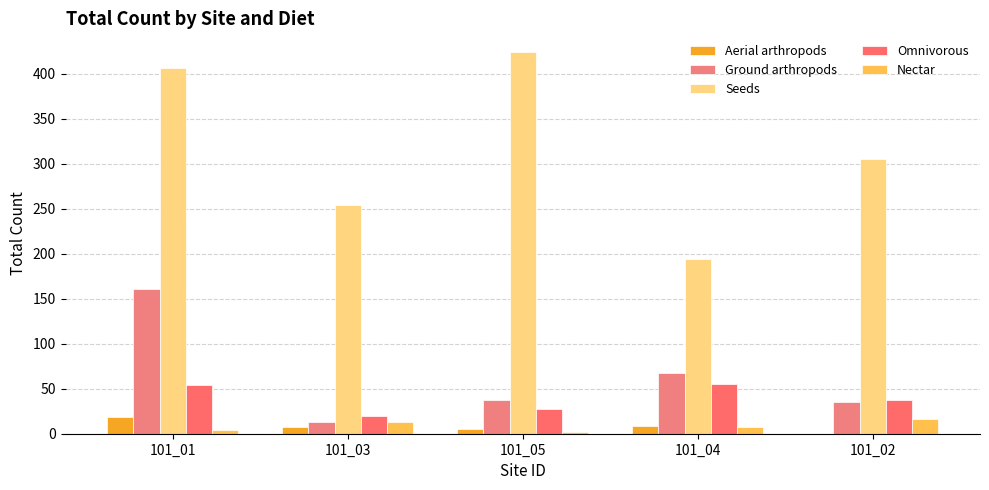

At which category is the sum across all series the highest?

101_01